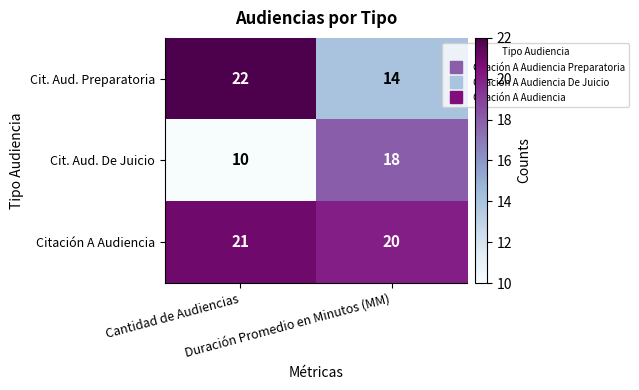

What is the sum of all Cit. Aud. De Juicio values?

28